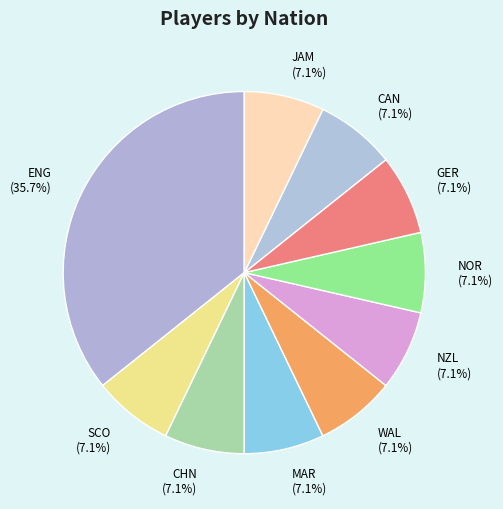

What is the largest slice in the pie chart?

ENG